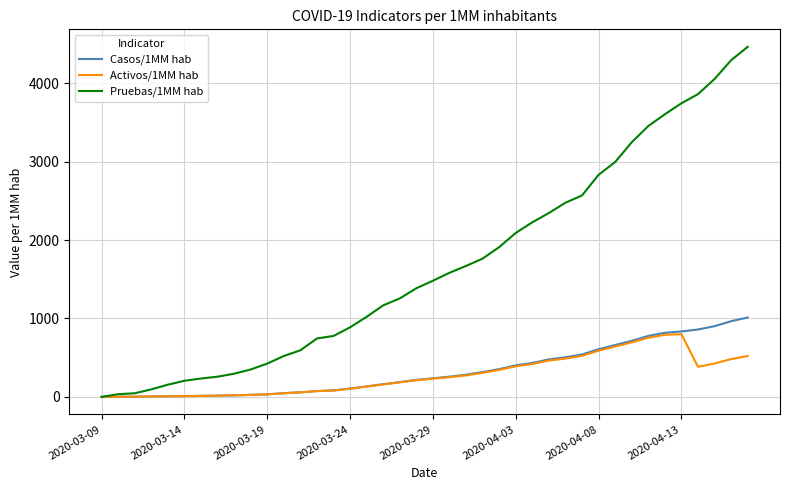

Which series has the widest spread of values?

Pruebas/1MM hab